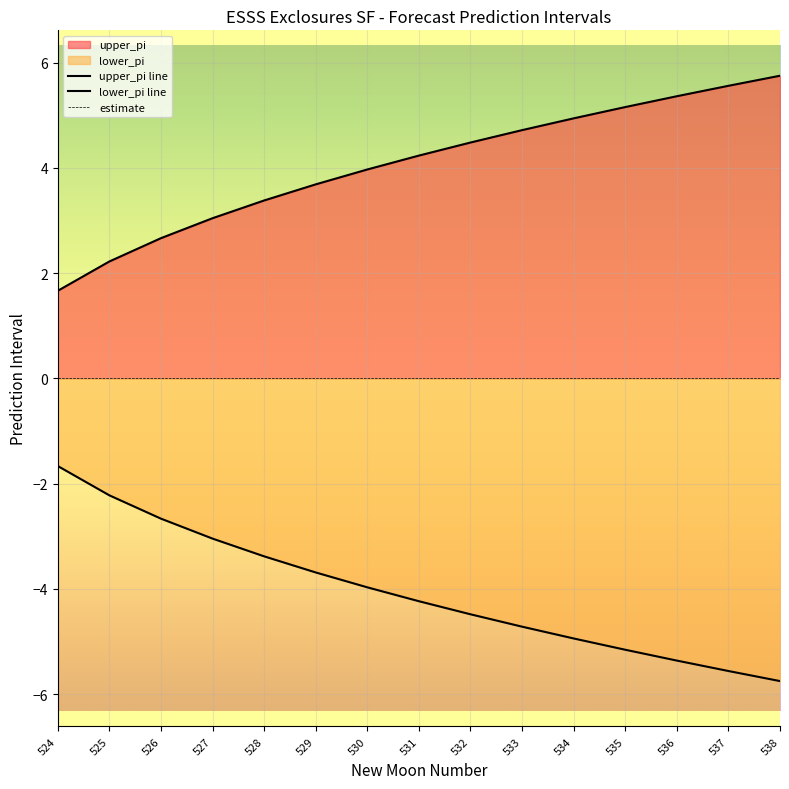

True or false: upper_pi line has a value of 4.4 at 527.

False